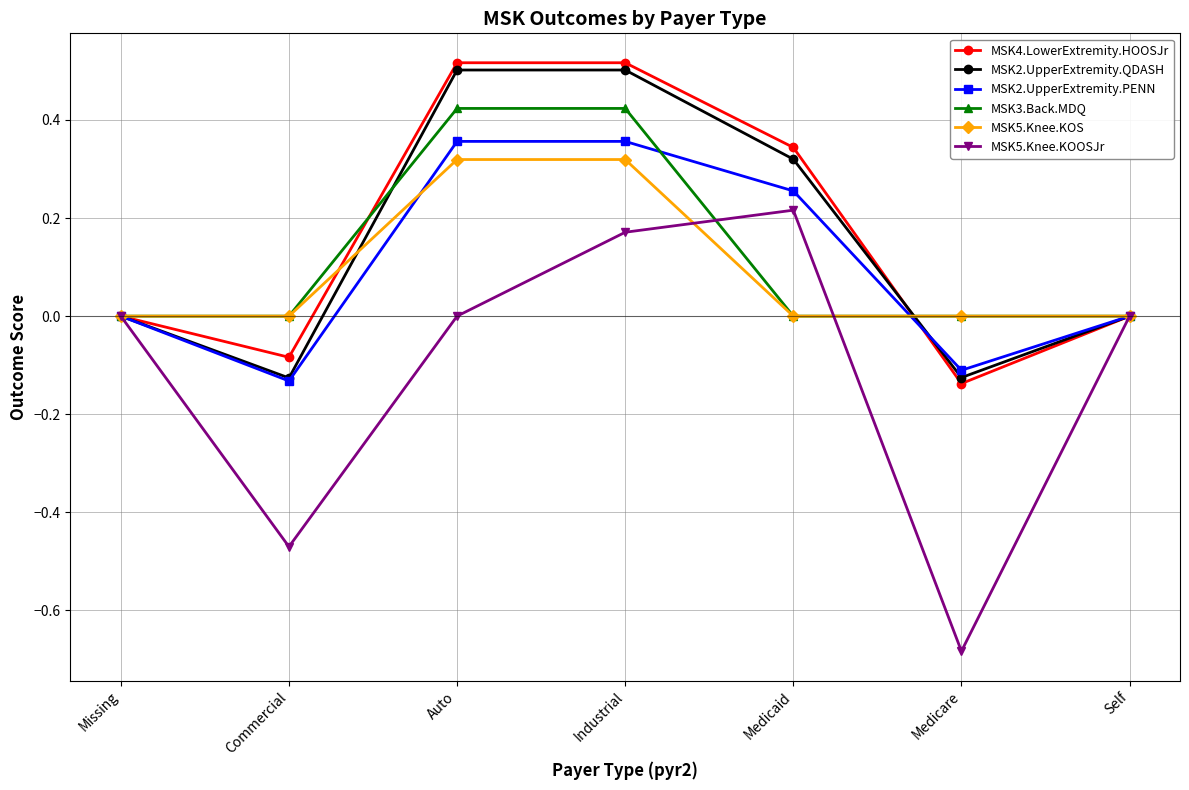

What is the total value across all series at Medicare?

-1.1